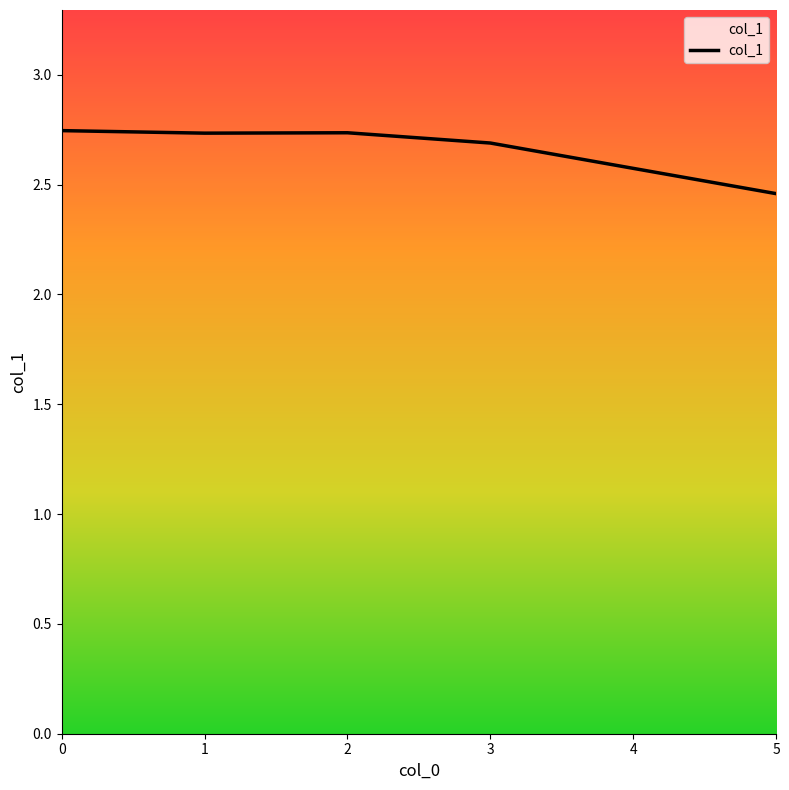

How many lines are shown in the chart?

1